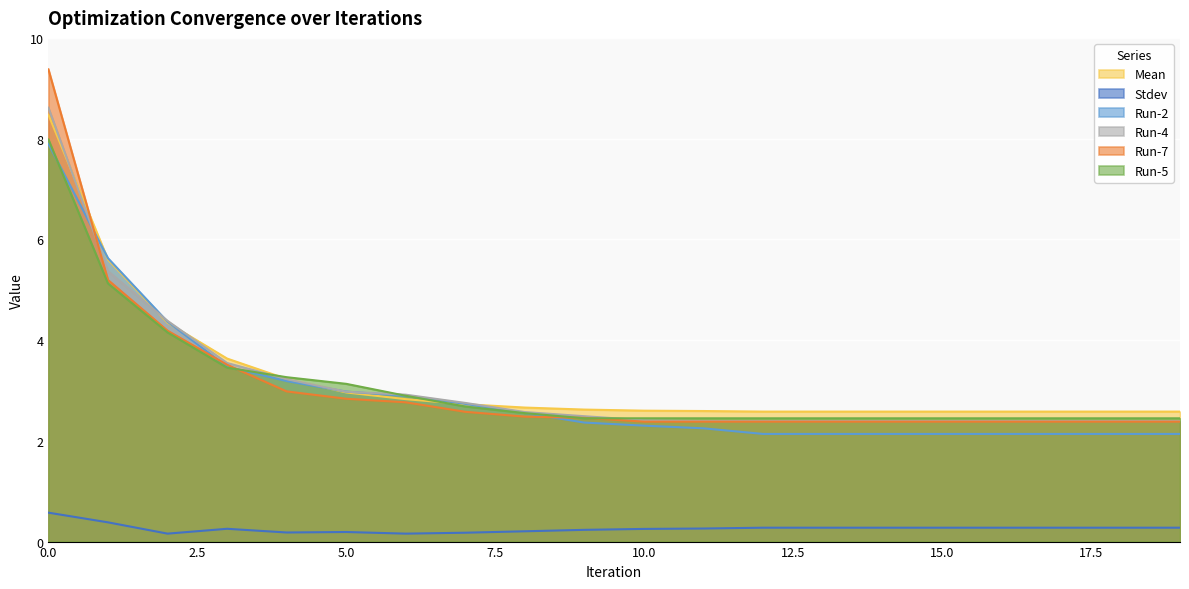

What is the highest value of the Mean series?

8.5